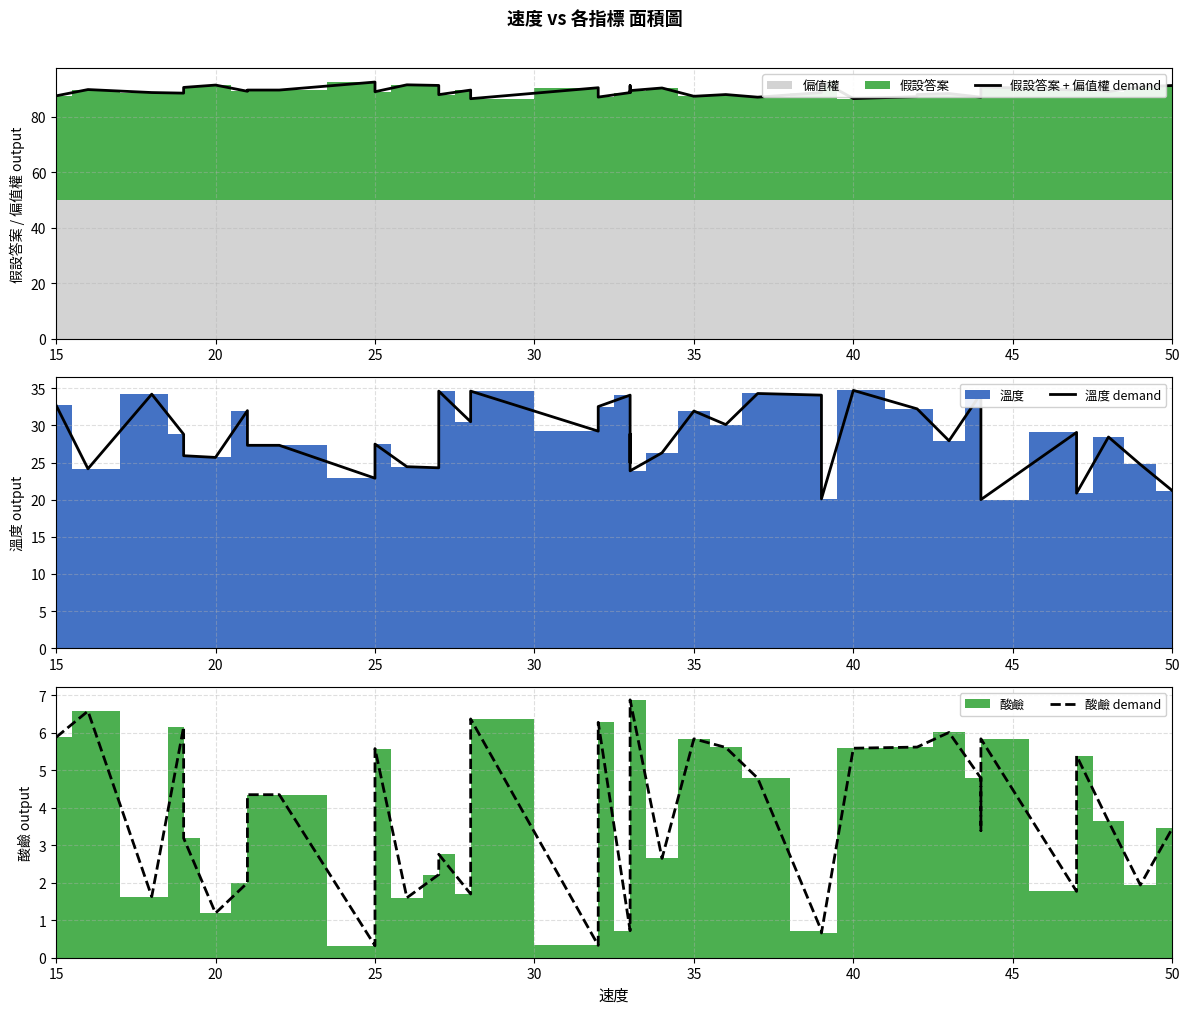

What is the label of the 39th point from the right?

20